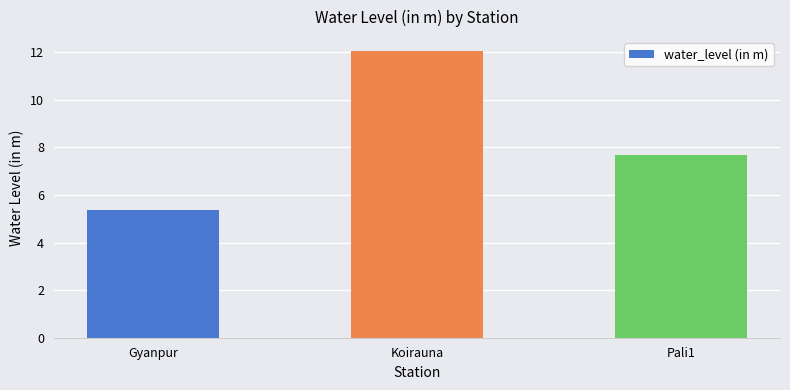

What is the label of the 3rd bar from the right?

Gyanpur